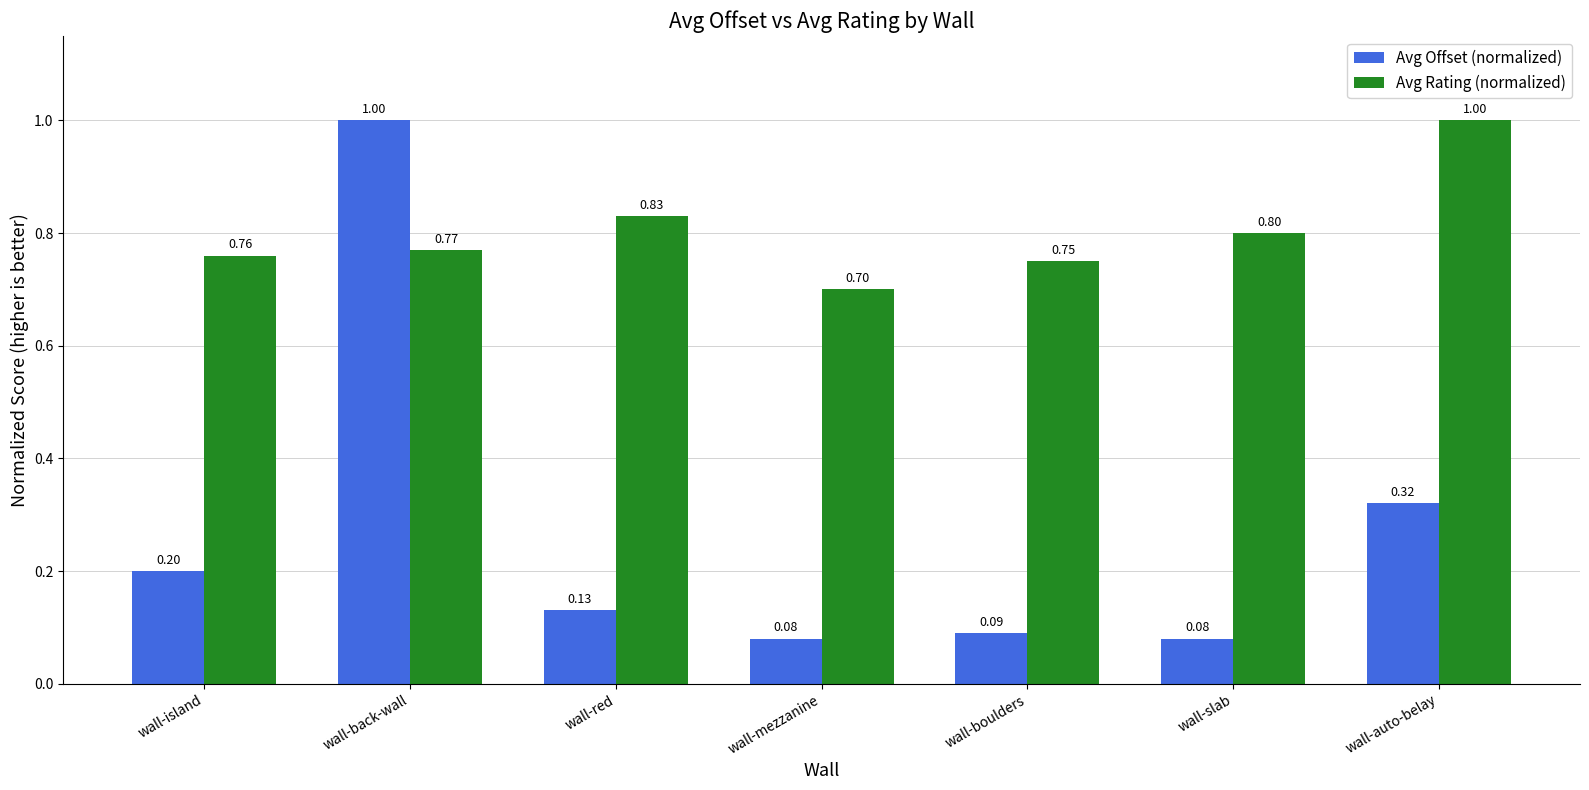

Where is Avg Rating (normalized) nearest to the value 0?

wall-mezzanine